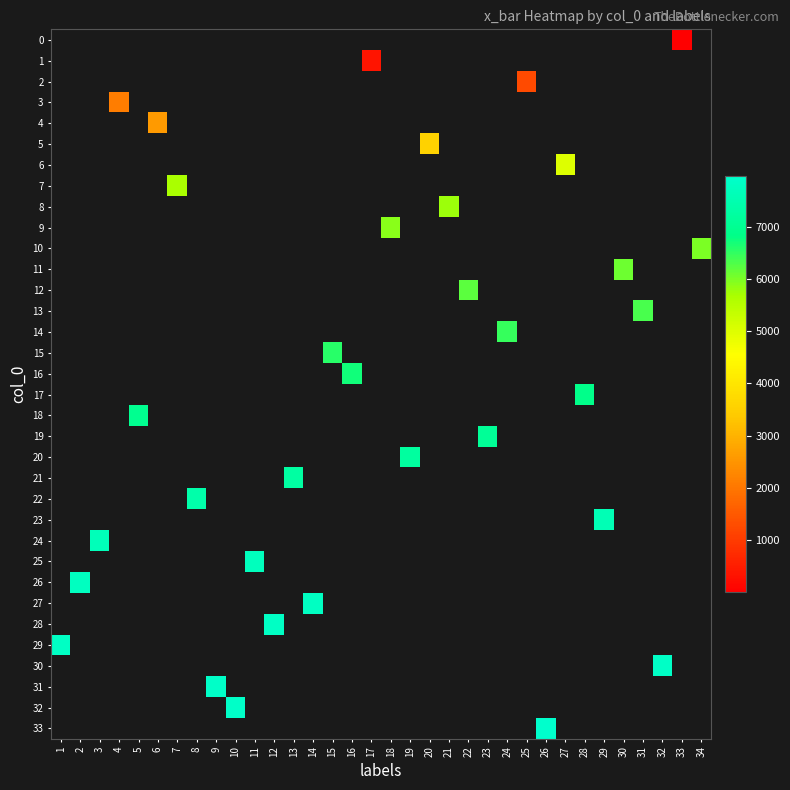

How many series are shown in this chart?

34